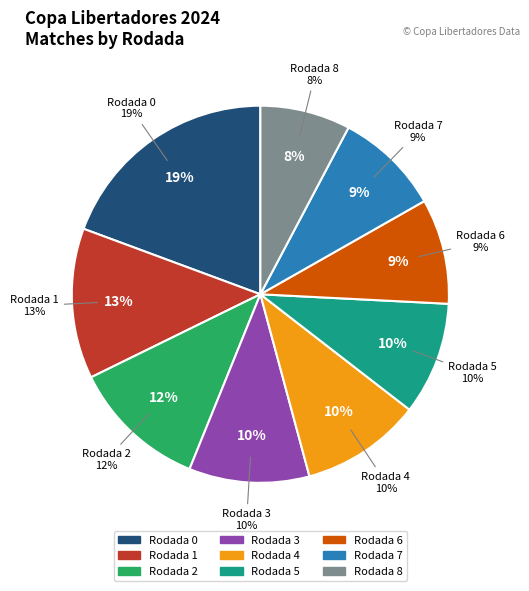

Is there a majority slice in this chart?

No